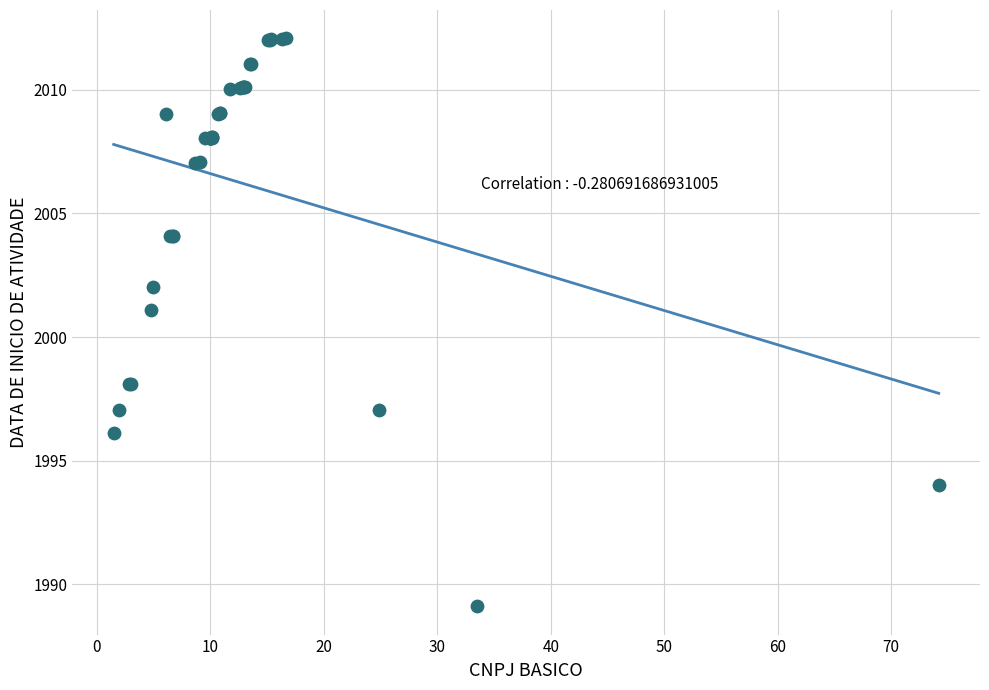

What Y value in the scatter plot is closest to 2000?

2001.1